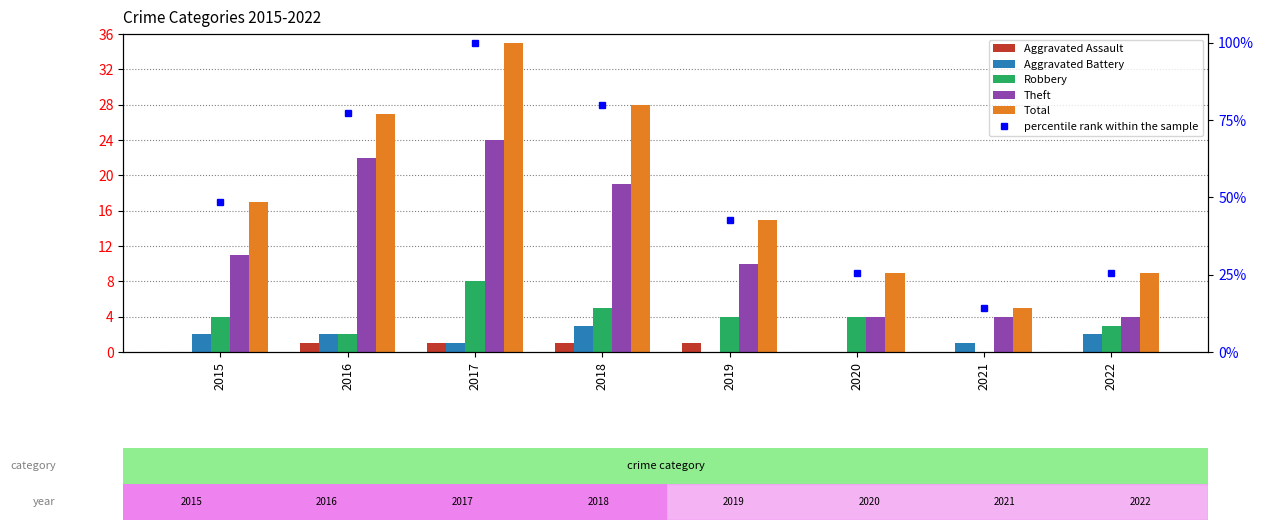

At which label does Robbery first exceed 4?

2017